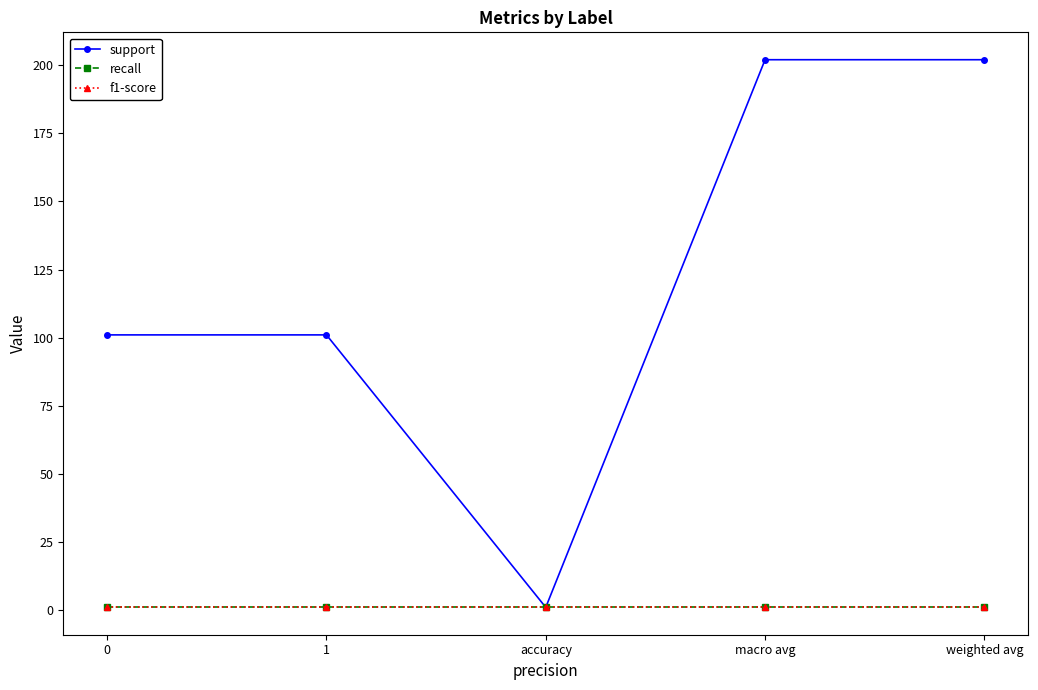

True or false: support has a value of 110 at macro avg.

False